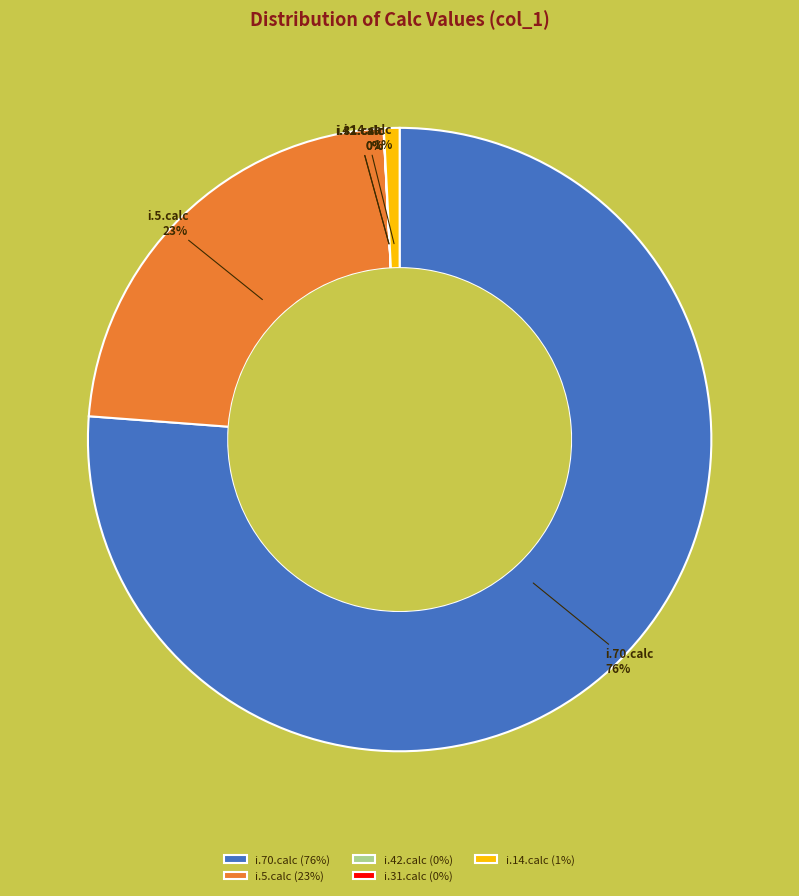

Is it true that i.5.calc is 23% of the pie?

True